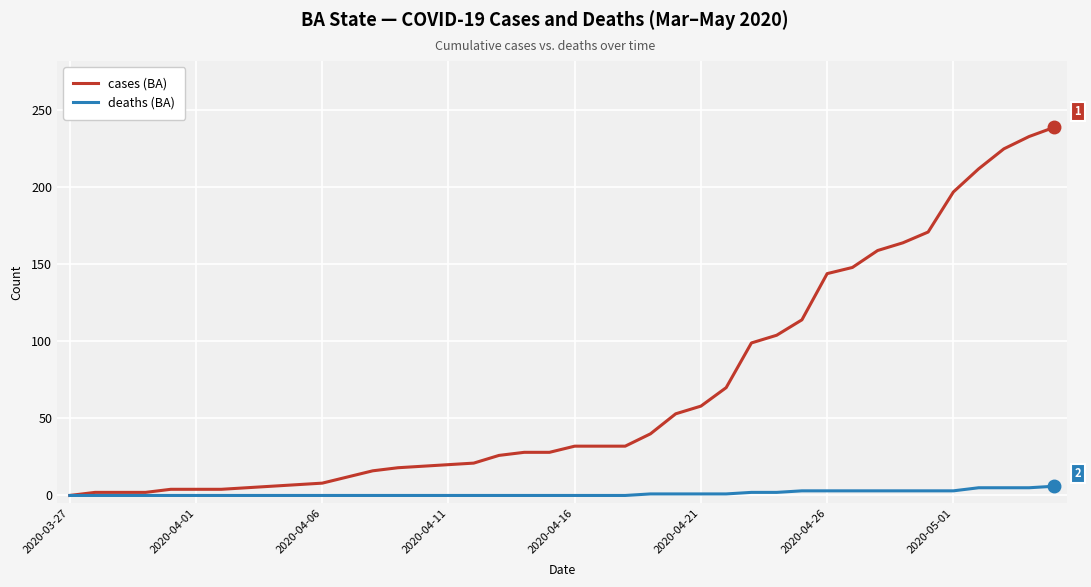

What is the greatest value displayed?

239